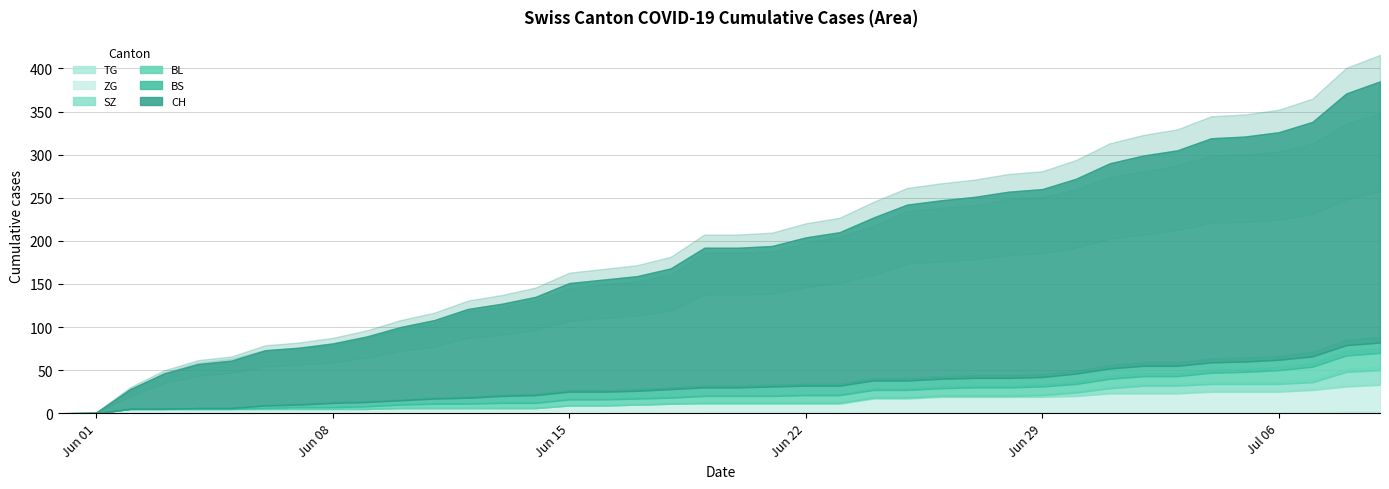

True or false: BS has a value of 12 at 39.

True